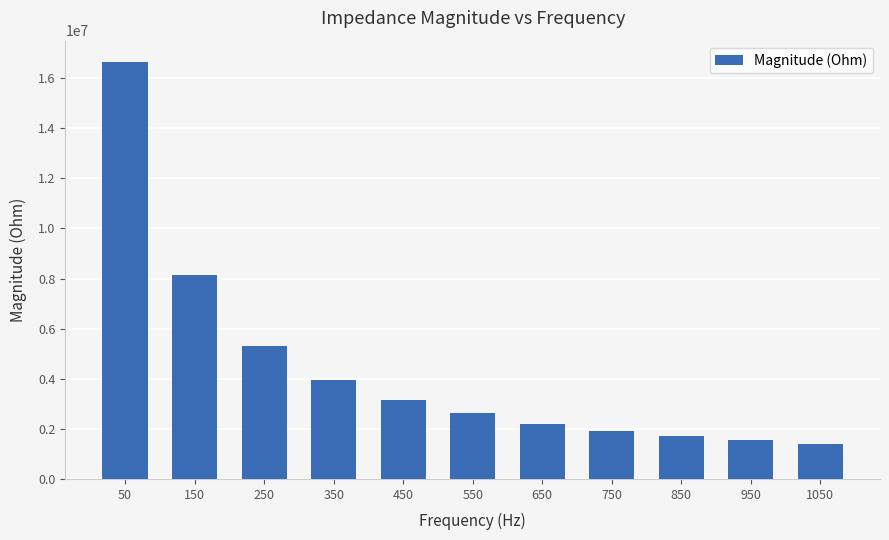

Reading left to right, transcribe all the data shown in this chart.

50=16664578.9	150=8152597.1	250=5303118.5	350=3935286.2	450=3147152.9	550=2615831.3	650=2208079.2	750=1919746.9	850=1695694.0	950=1560608.1	1050=1394611.4